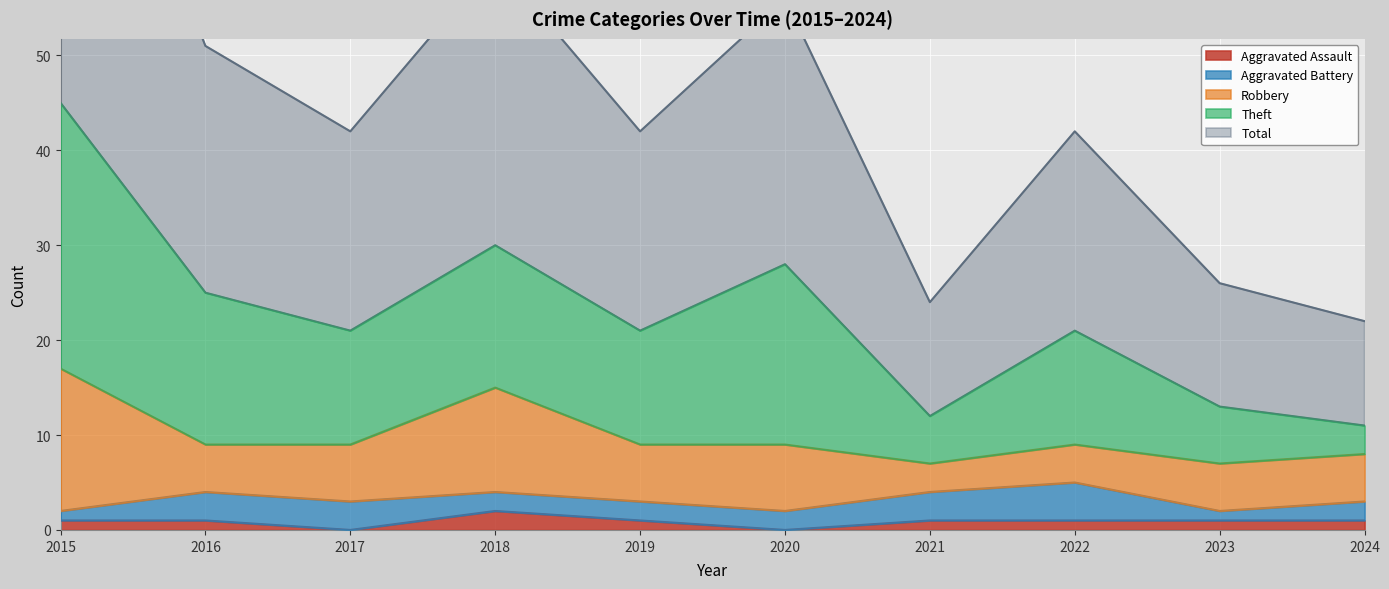

True or false: Total and Theft cross at least once.

False